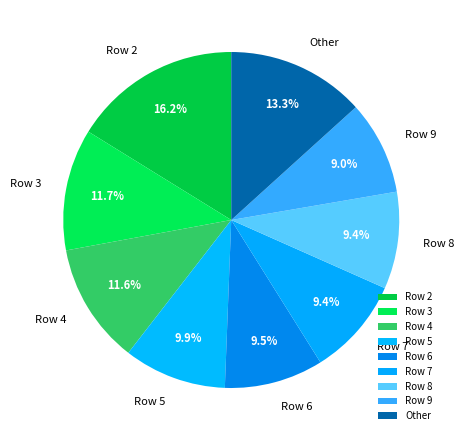

Combined, do Row 8 and Row 7 account for over 50%?

No